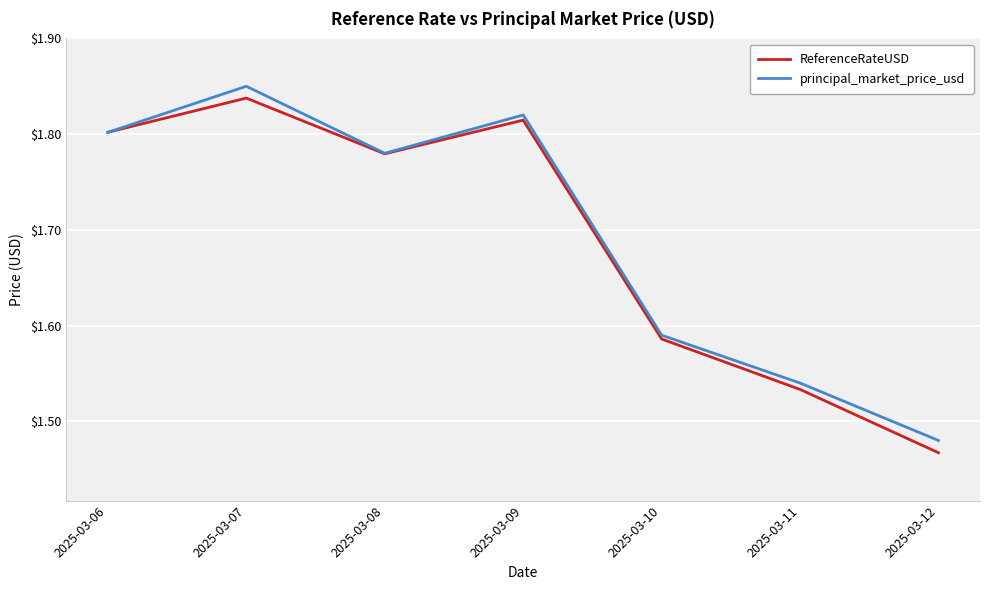

Rank the series by their maximum value, from lowest to highest.

ReferenceRateUSD, principal_market_price_usd